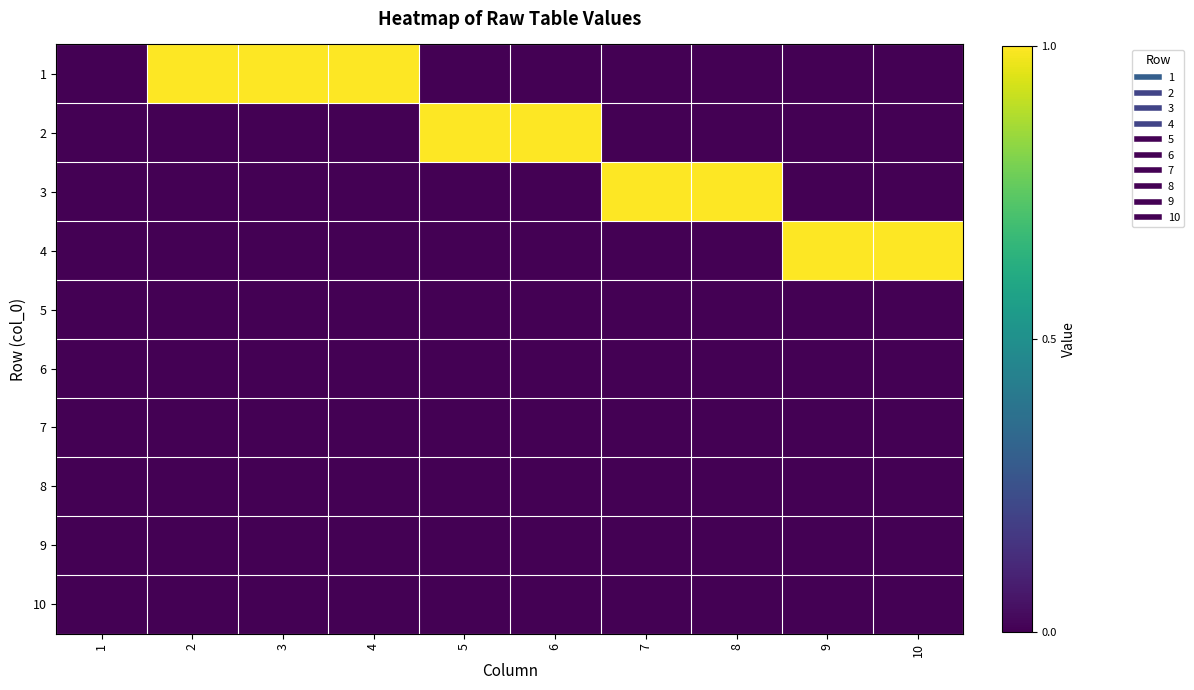

Reading left to right, extract all data points from this chart.

1: 1=0	2=1	3=1	4=1	5=0	6=0	7=0	8=0	9=0	10=0
2: 1=0	2=0	3=0	4=0	5=1	6=1	7=0	8=0	9=0	10=0
3: 1=0	2=0	3=0	4=0	5=0	6=0	7=1	8=1	9=0	10=0
4: 1=0	2=0	3=0	4=0	5=0	6=0	7=0	8=0	9=1	10=1
5: 1=0	2=0	3=0	4=0	5=0	6=0	7=0	8=0	9=0	10=0
6: 1=0	2=0	3=0	4=0	5=0	6=0	7=0	8=0	9=0	10=0
7: 1=0	2=0	3=0	4=0	5=0	6=0	7=0	8=0	9=0	10=0
8: 1=0	2=0	3=0	4=0	5=0	6=0	7=0	8=0	9=0	10=0
9: 1=0	2=0	3=0	4=0	5=0	6=0	7=0	8=0	9=0	10=0
10: 1=0	2=0	3=0	4=0	5=0	6=0	7=0	8=0	9=0	10=0